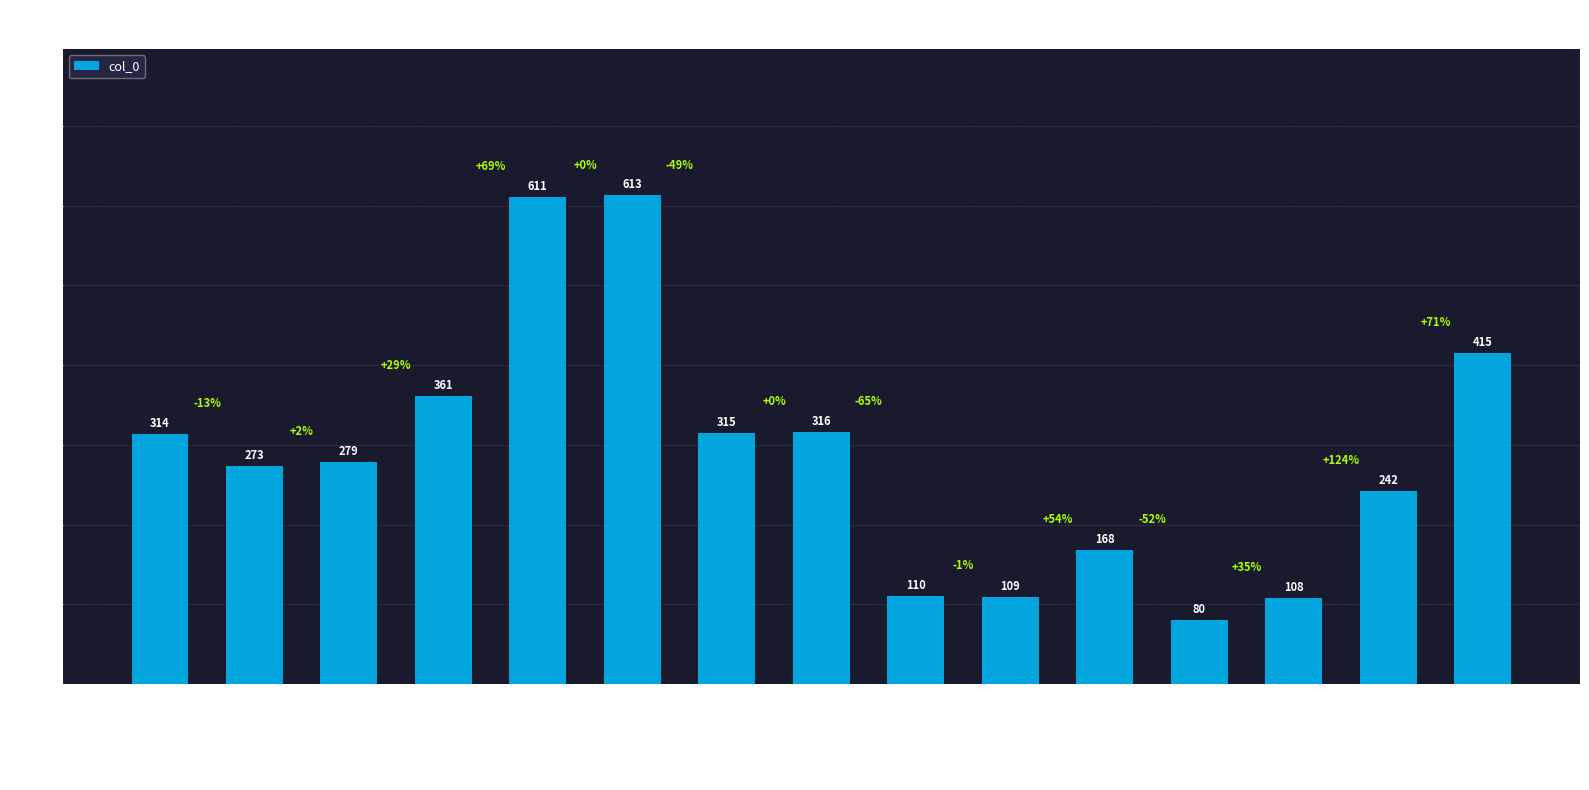

Is it true that the value at 42500H0700E/IP is 88?

False